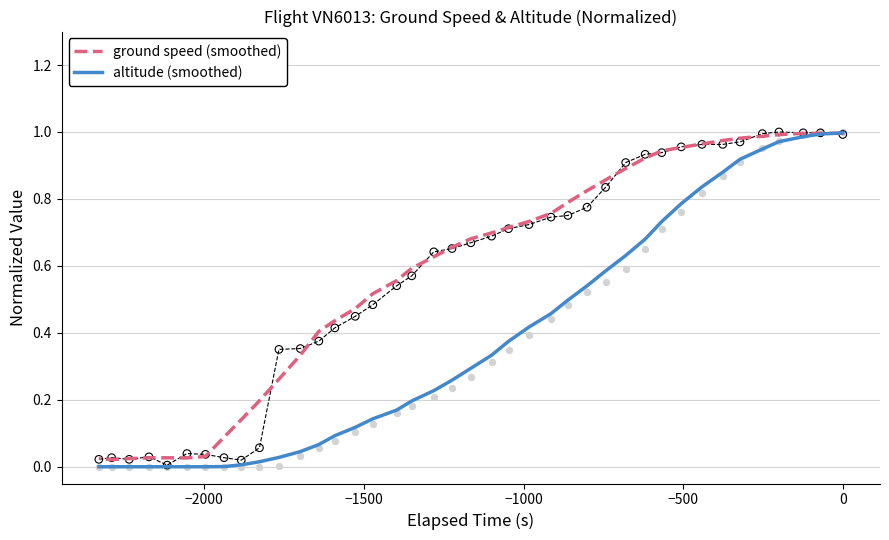

Which series has the largest total across all categories?

ground speed (smoothed)